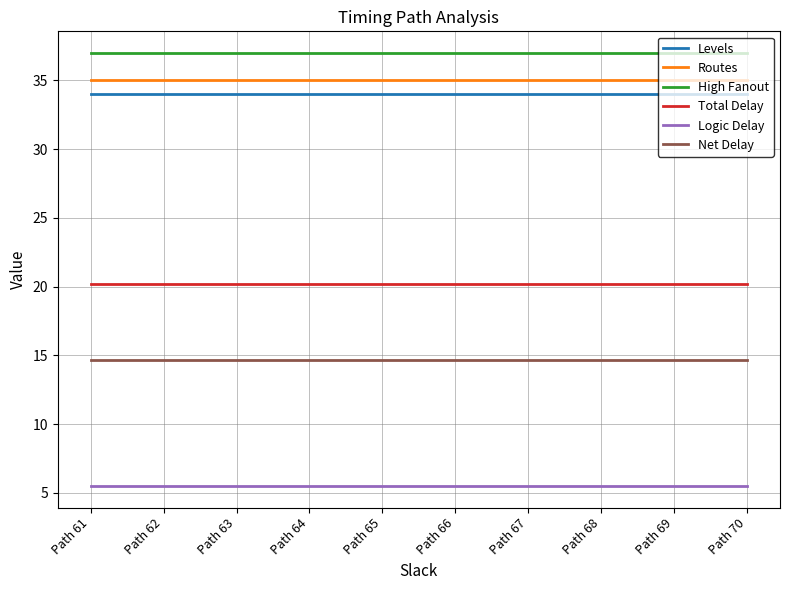

Is the value of Levels at Path 68 greater than the value of Total Delay at Path 63?

Yes